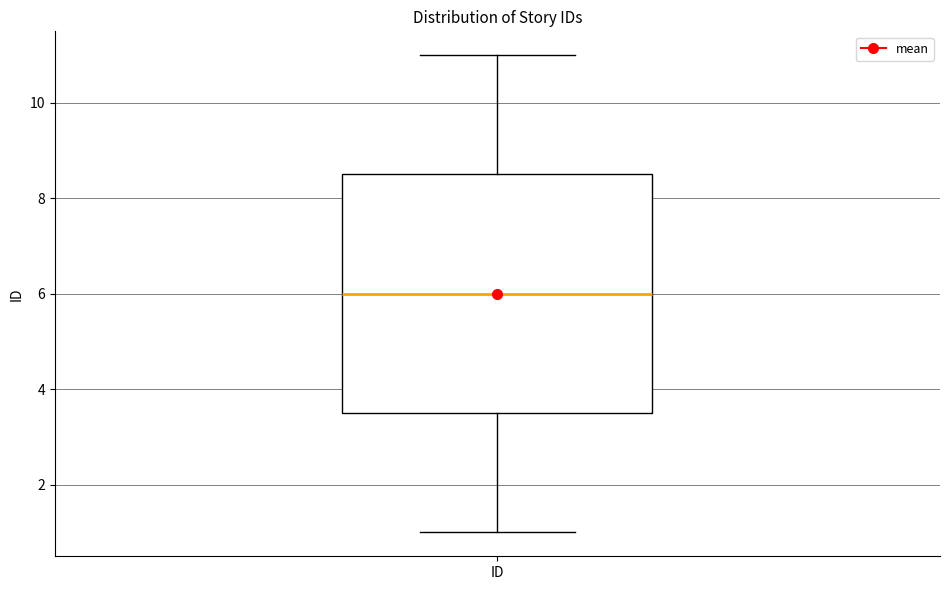

Transcribe this box plot: give where the median line is, the range the box spans, and where the two whiskers end, as read against the y-axis. The values are not printed on the chart, so give them approximately, as read against the axis.

median 6.0, box 3.6 to 8.6, whiskers 1.0 to 11.0